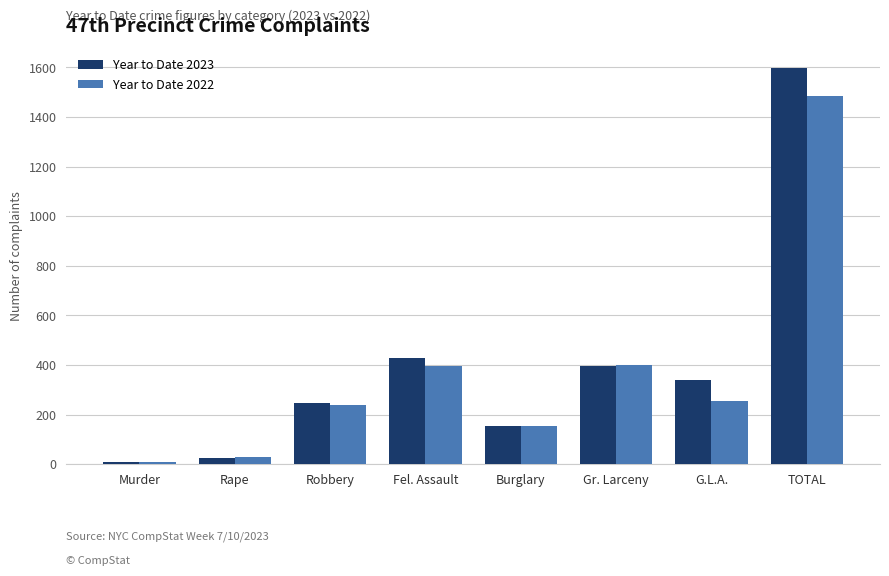

The value of Year to Date 2023 at Burglary is 155. True or false?

True